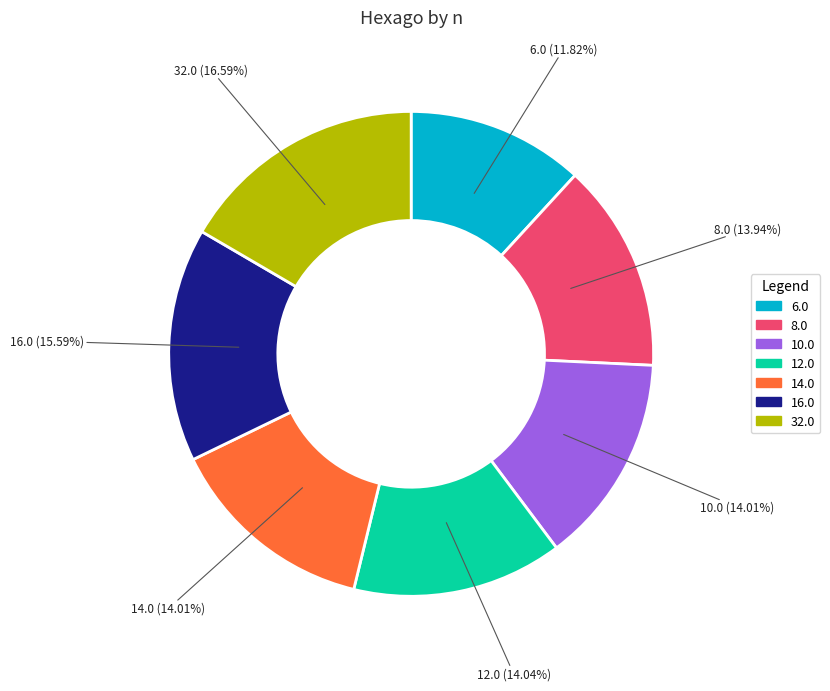

Is the sum of 8.0 and 6.0 greater than half?

No